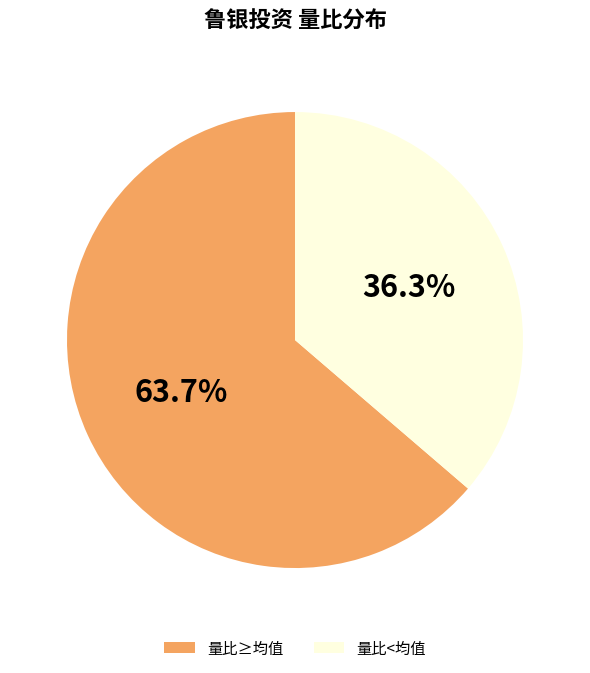

Count the number of slices in the pie.

2